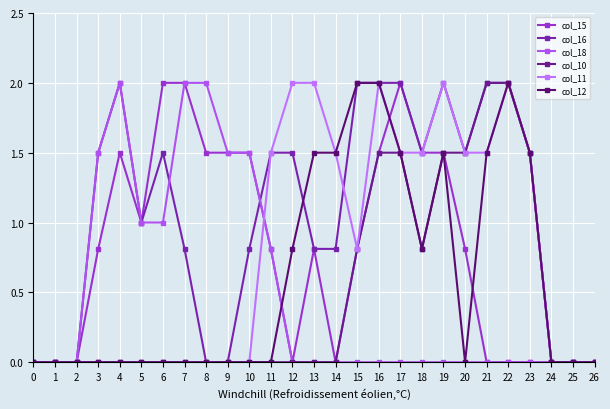

Between 6 and 10, which series saw the biggest shift?

col_16